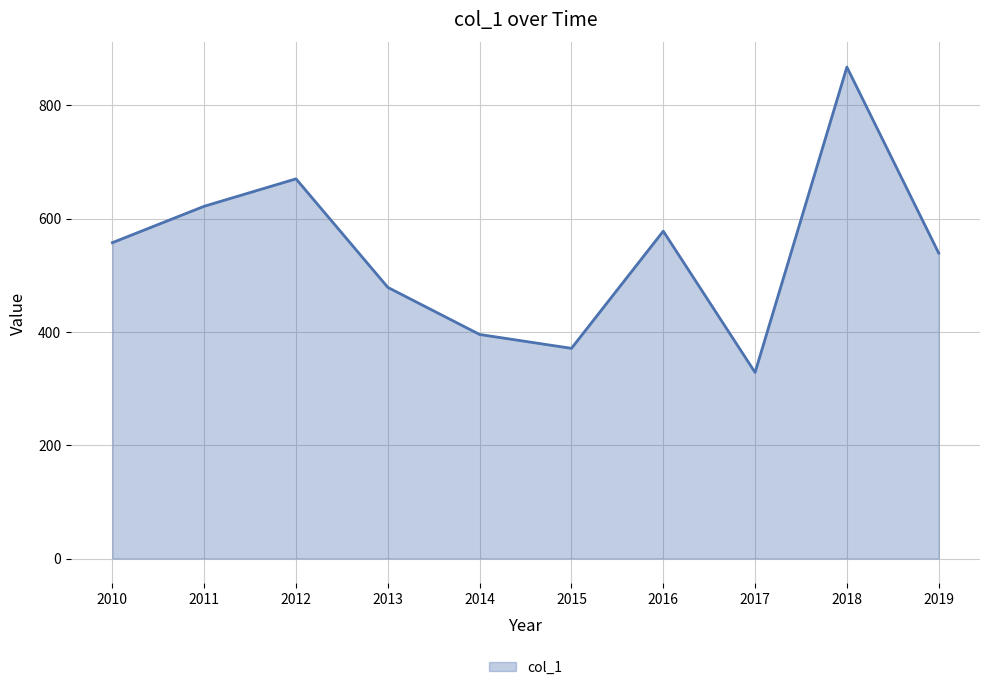

What is the change in value from 2015 to 2019?

+168.3